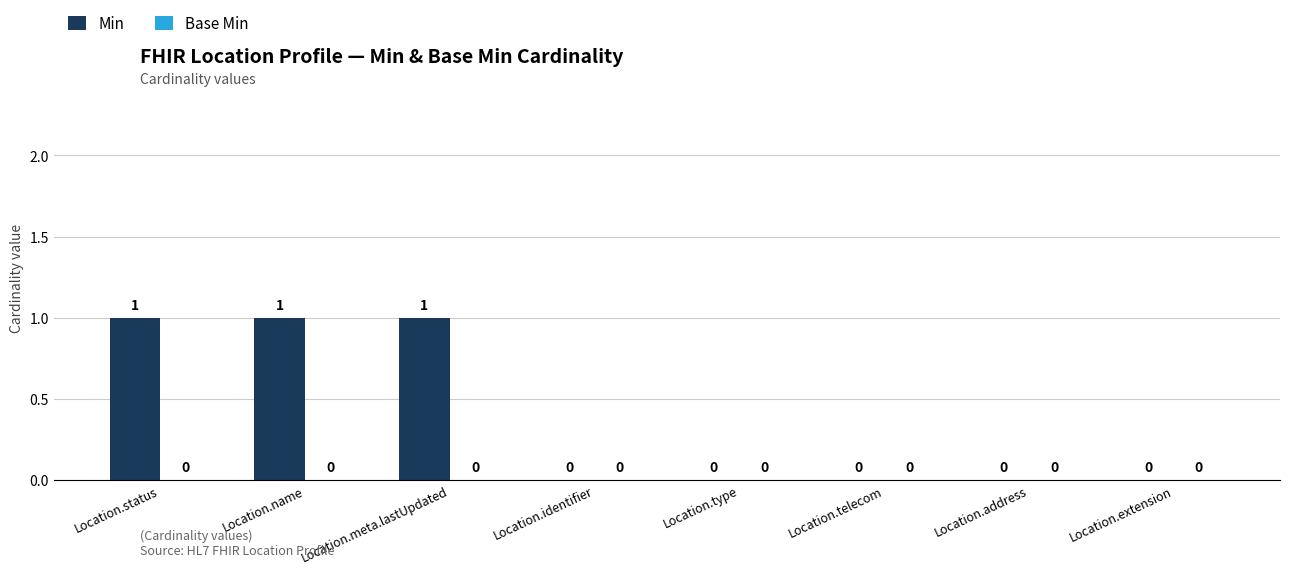

What is the sum of all values?

3